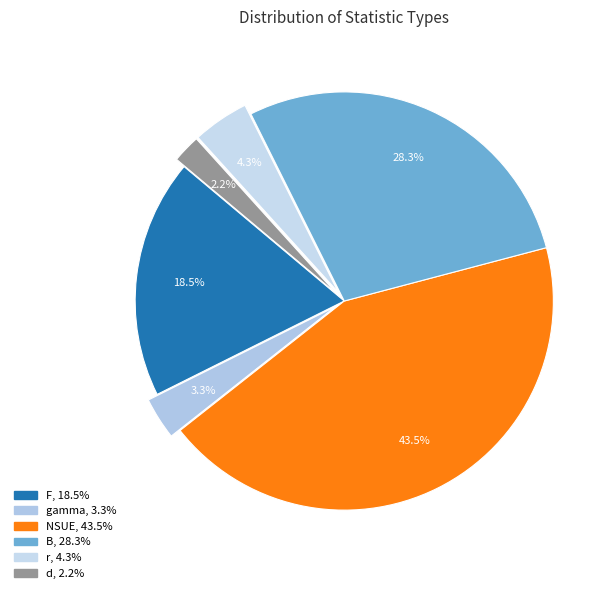

To the nearest percent, what percentage of the pie is r?

4%